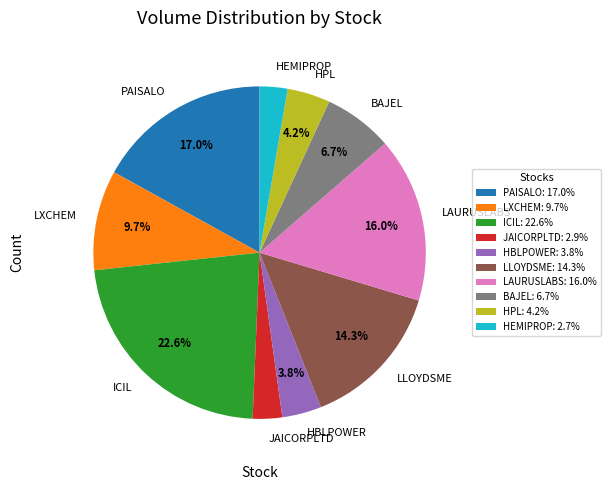

Does any single category account for the majority?

No